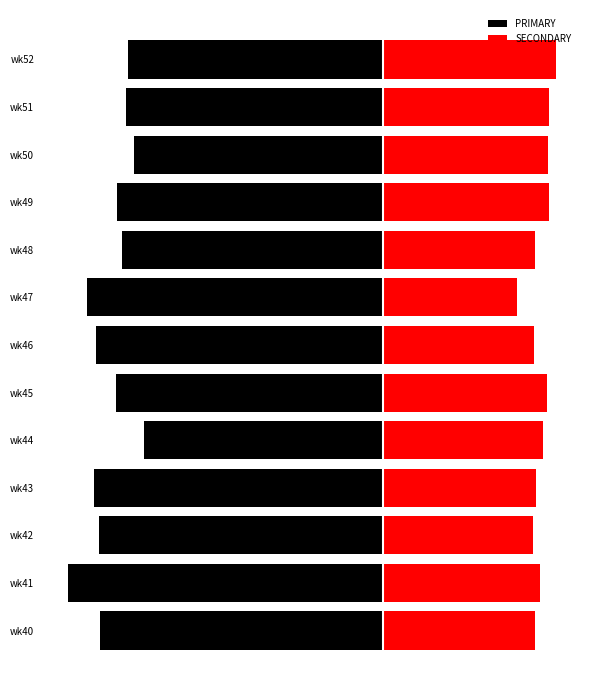

Rank the categories by SECONDARY value from lowest to highest.

wk47, wk42, wk46, wk40, wk48, wk43, wk41, wk44, wk45, wk50, wk49, wk51, wk52